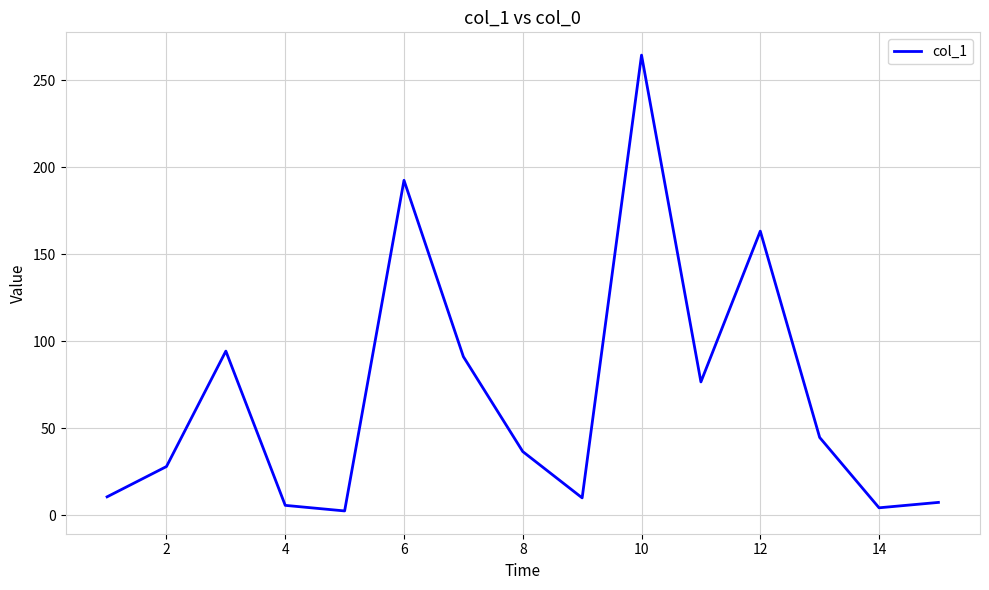

What is the difference between the maximum and minimum values?

261.8